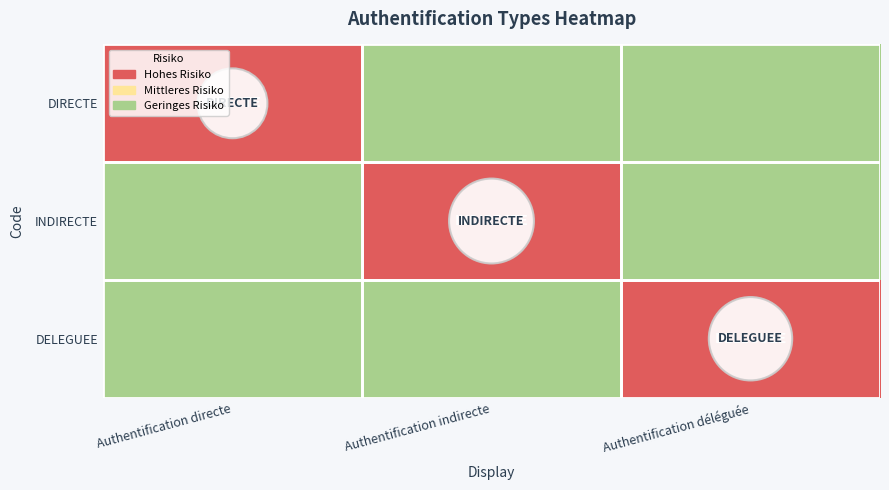

What is the total value across all series at Authentification directe?

1